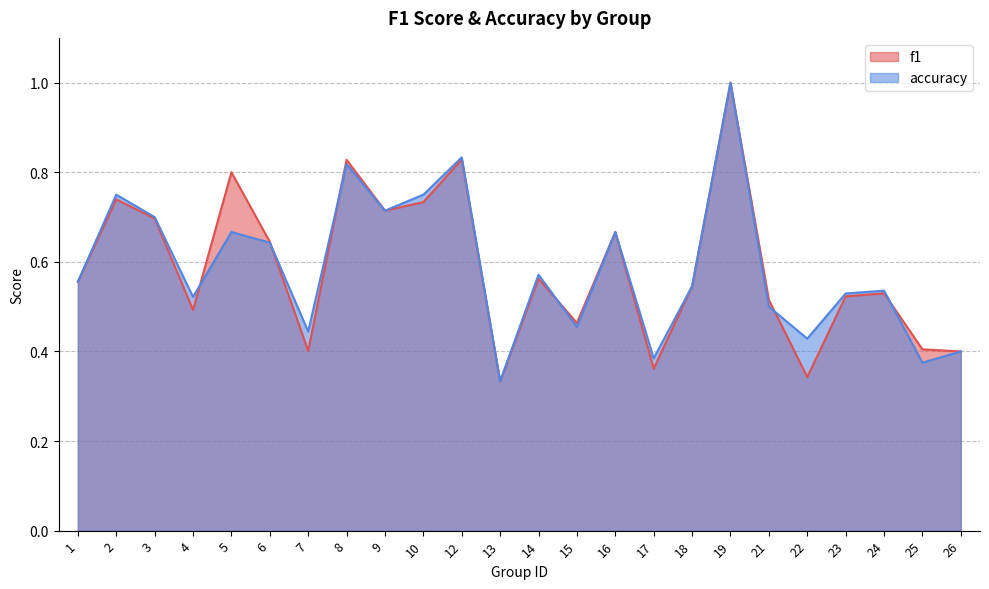

Count the f1 values in the range 0 to 1.

24